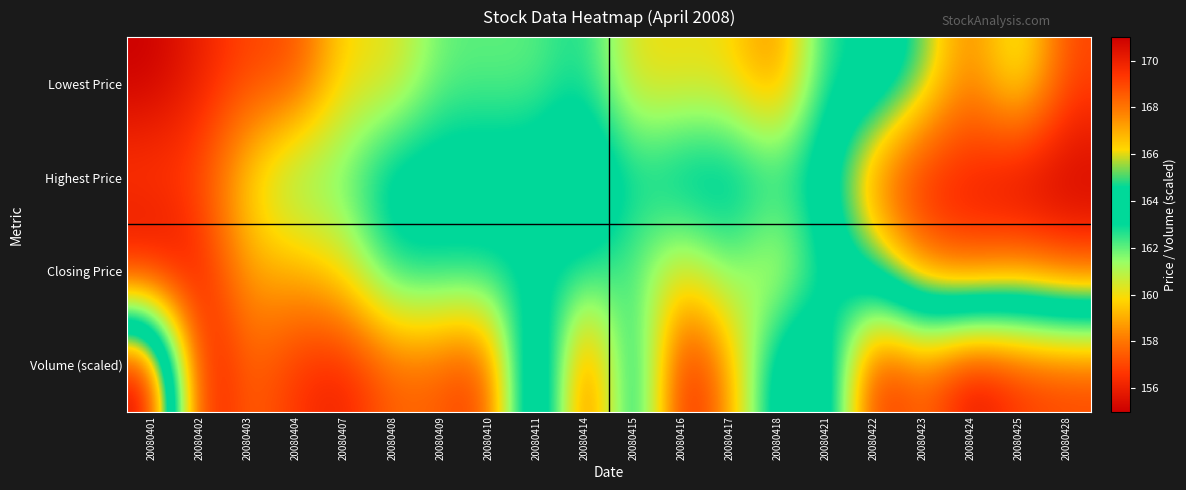

At how many categories does at least one series exceed 166?

7